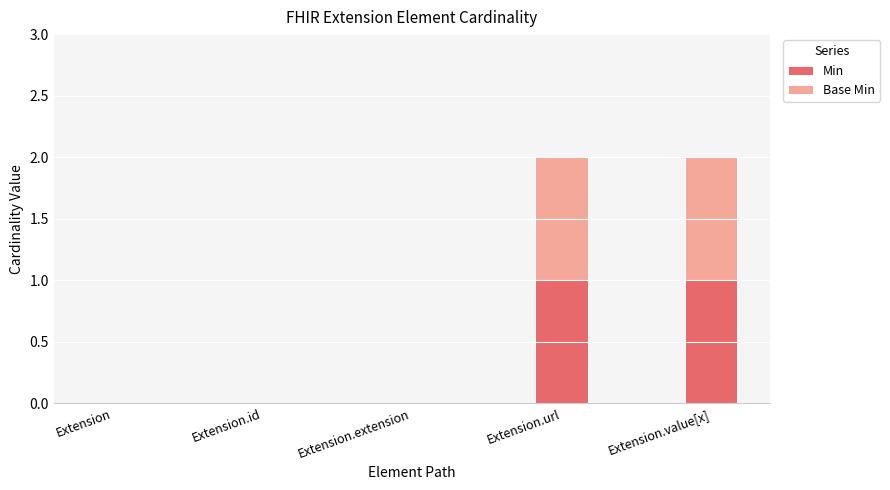

The value of Min at Extension.id is -1. True or false?

False